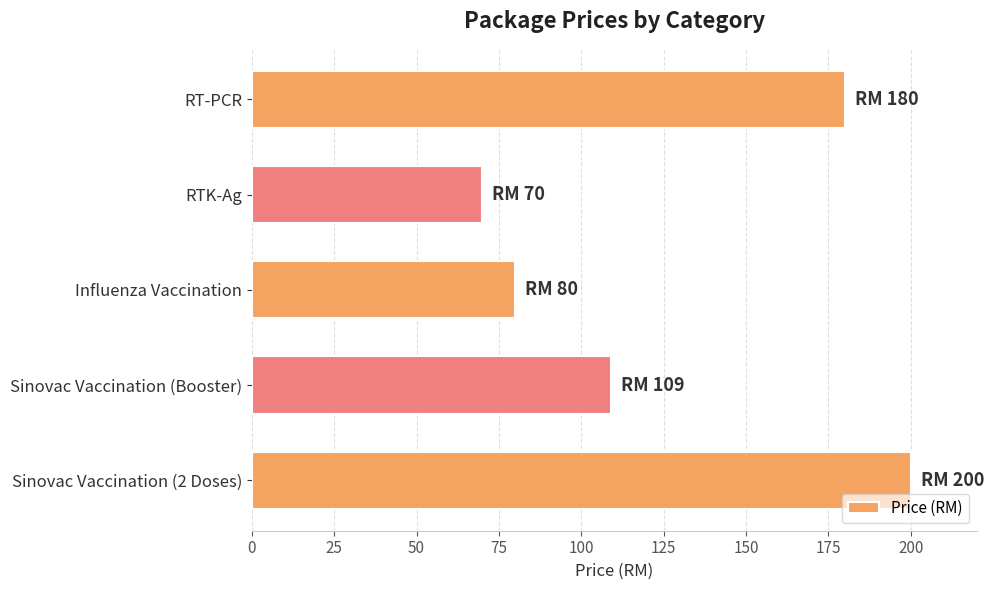

Where is the data nearest to the value 135?

Sinovac Vaccination (Booster)